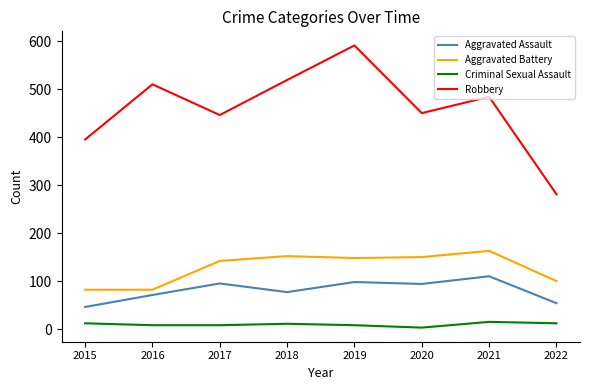

Rank the series at 2018 from lowest to highest value.

Criminal Sexual Assault, Aggravated Assault, Aggravated Battery, Robbery